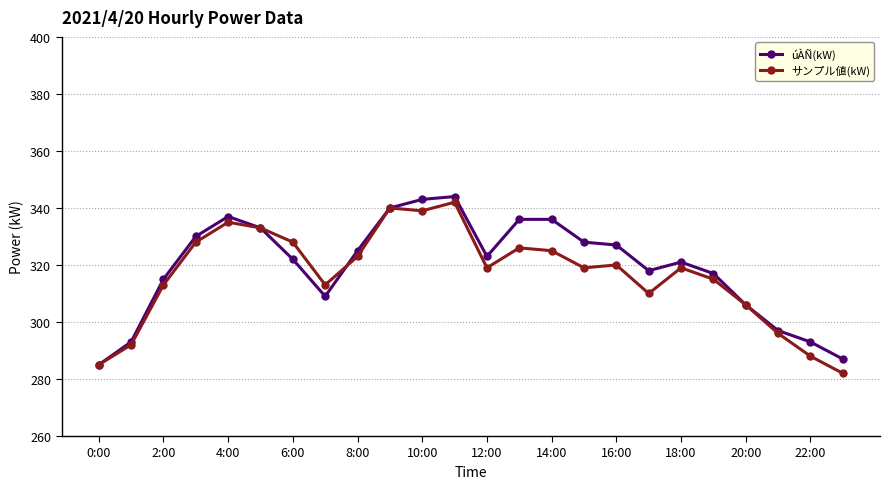

How many lines are shown in the chart?

2